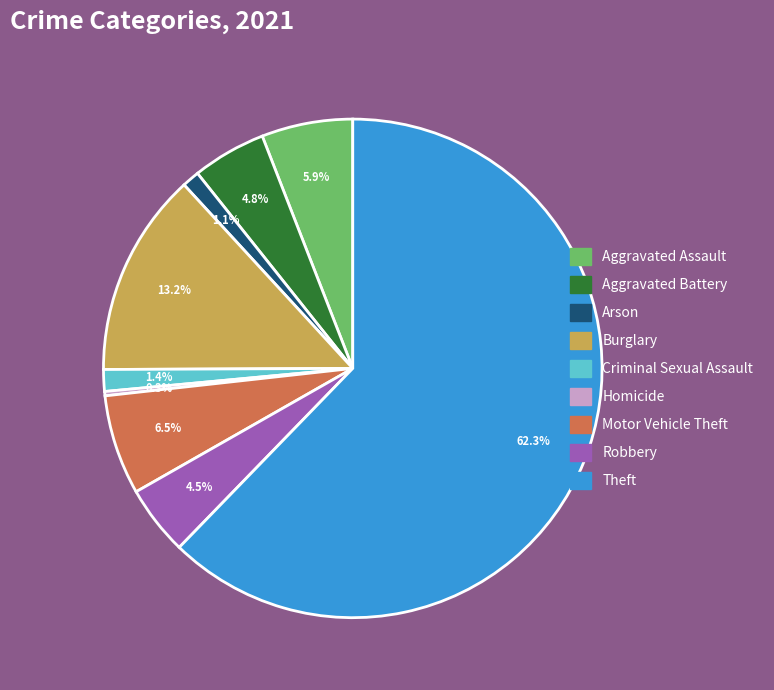

The Aggravated Assault slice represents 6% of the pie. True or false?

True